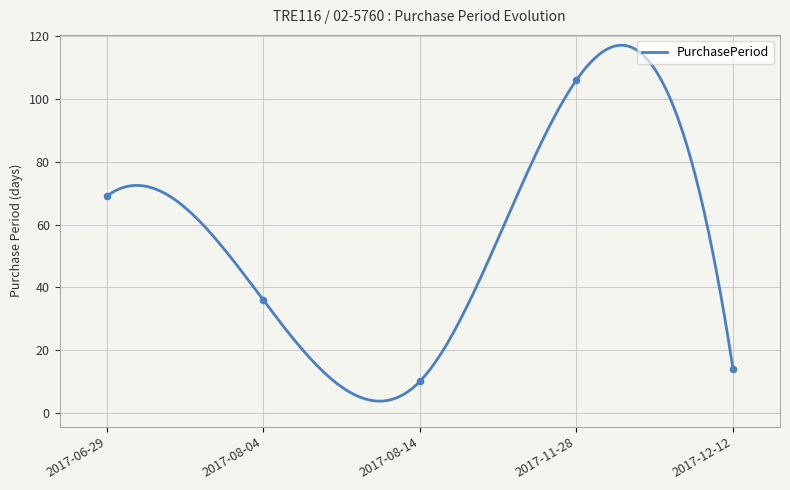

What is the ratio of the value at 2017-08-14 to the value at 2017-06-29?

0.1